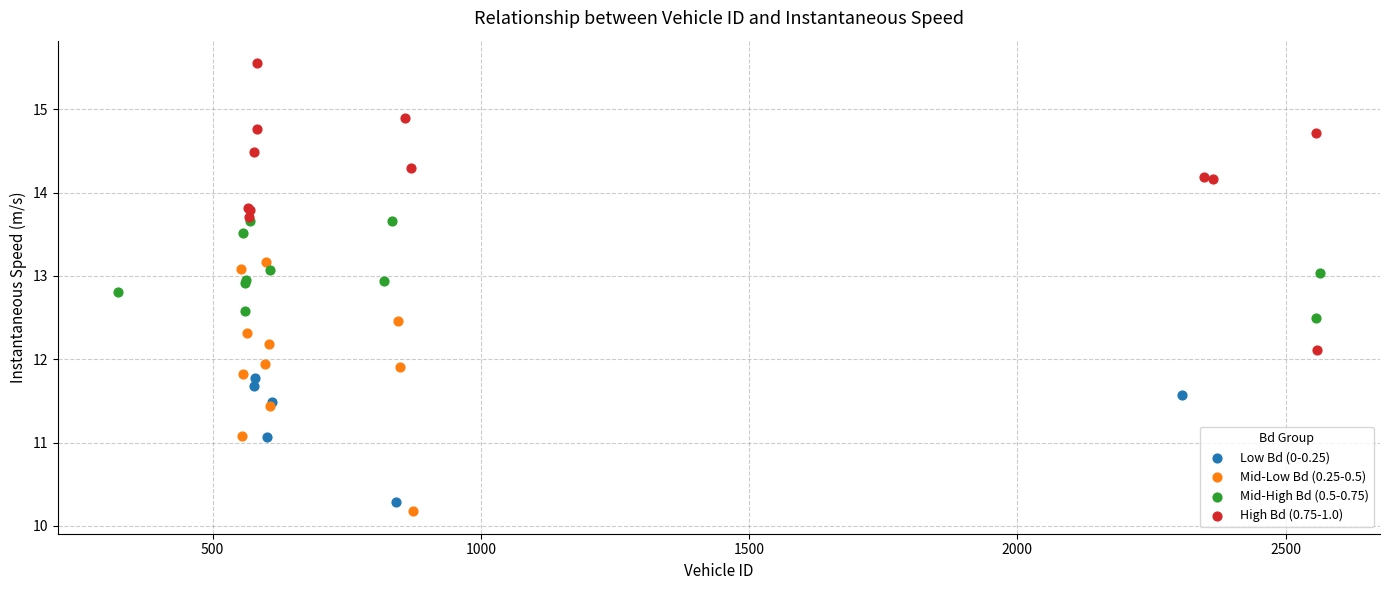

Which series contains the highest Y value?

High Bd (0.75-1.0)